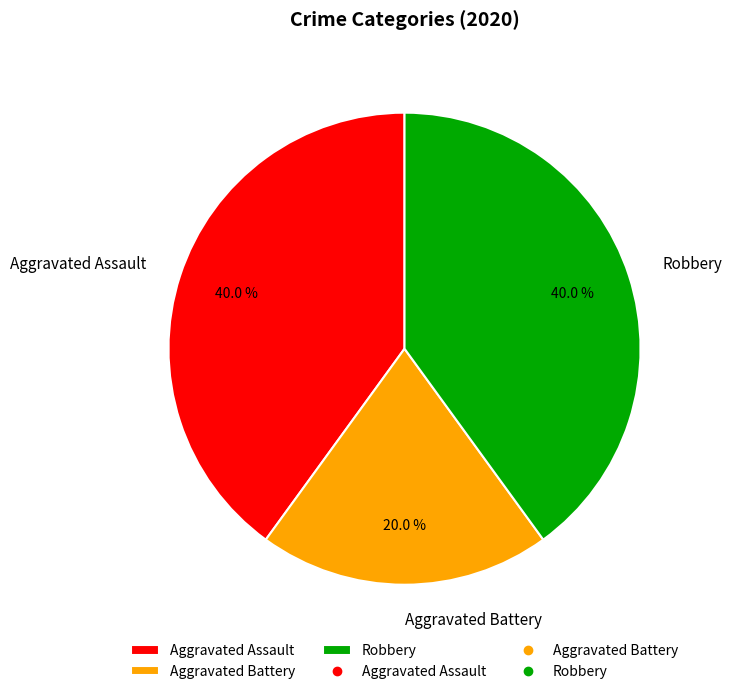

How many segments does this pie chart have?

3